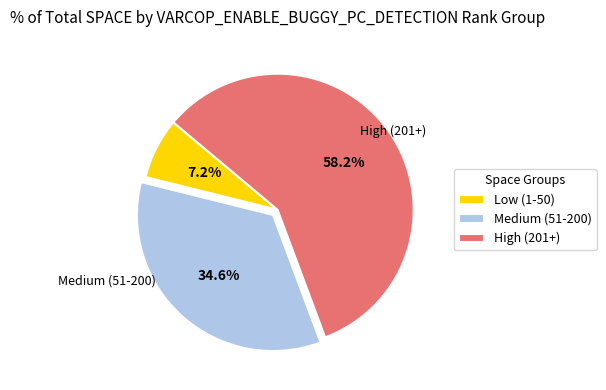

Is there a majority slice in this chart?

Yes